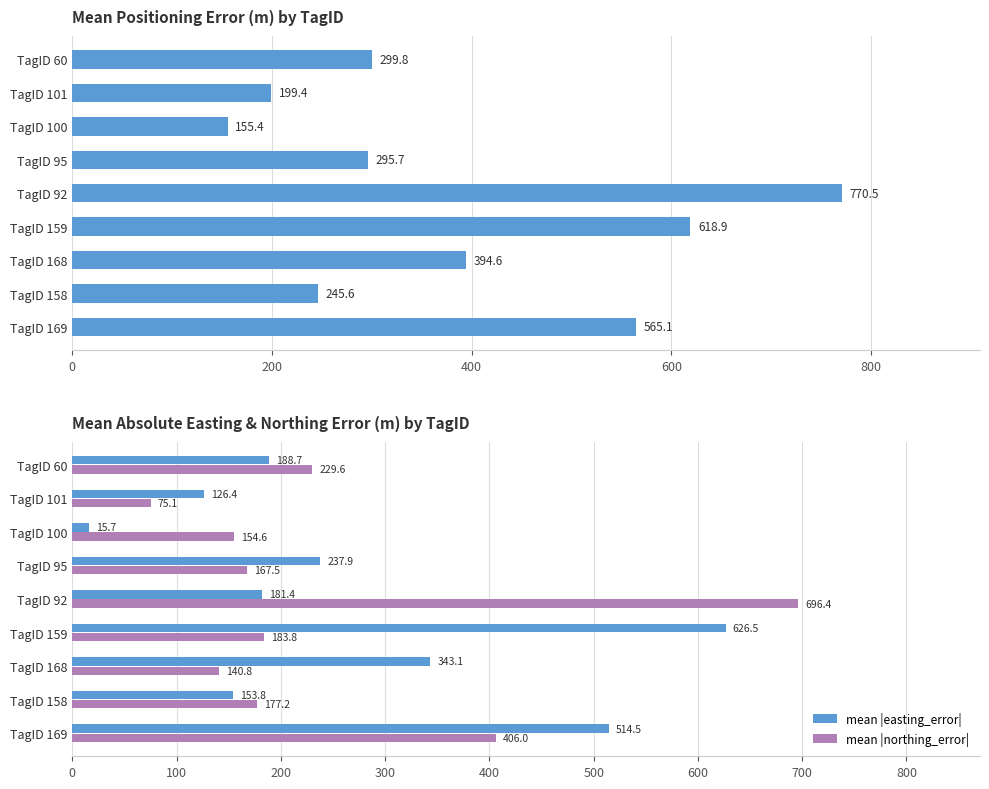

Which category has the lowest value in the mean |easting_error| series?

TagID 100